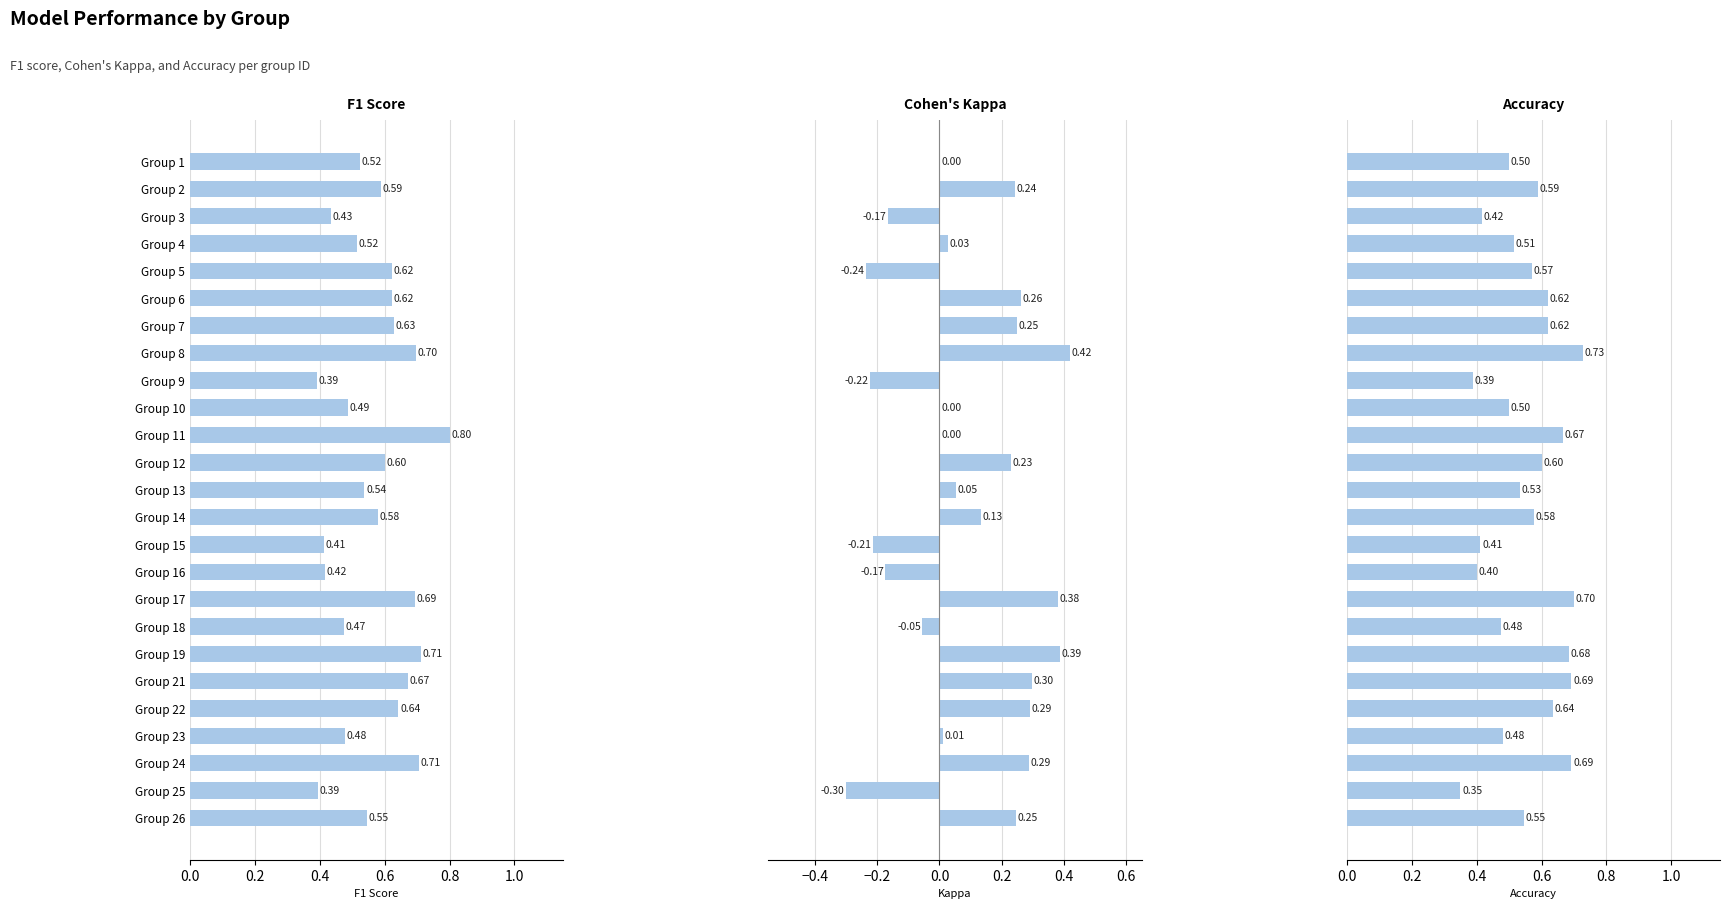

Which has a higher value, Group 12 or Group 4?

Group 12